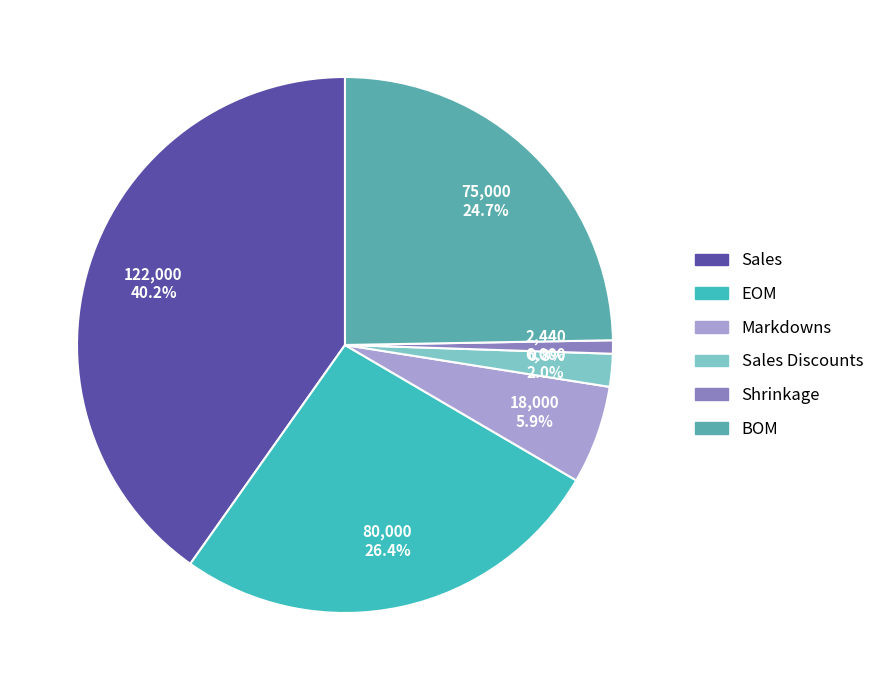

Rank the categories by value from highest to lowest.

Sales, EOM, BOM, Markdowns, Sales Discounts, Shrinkage